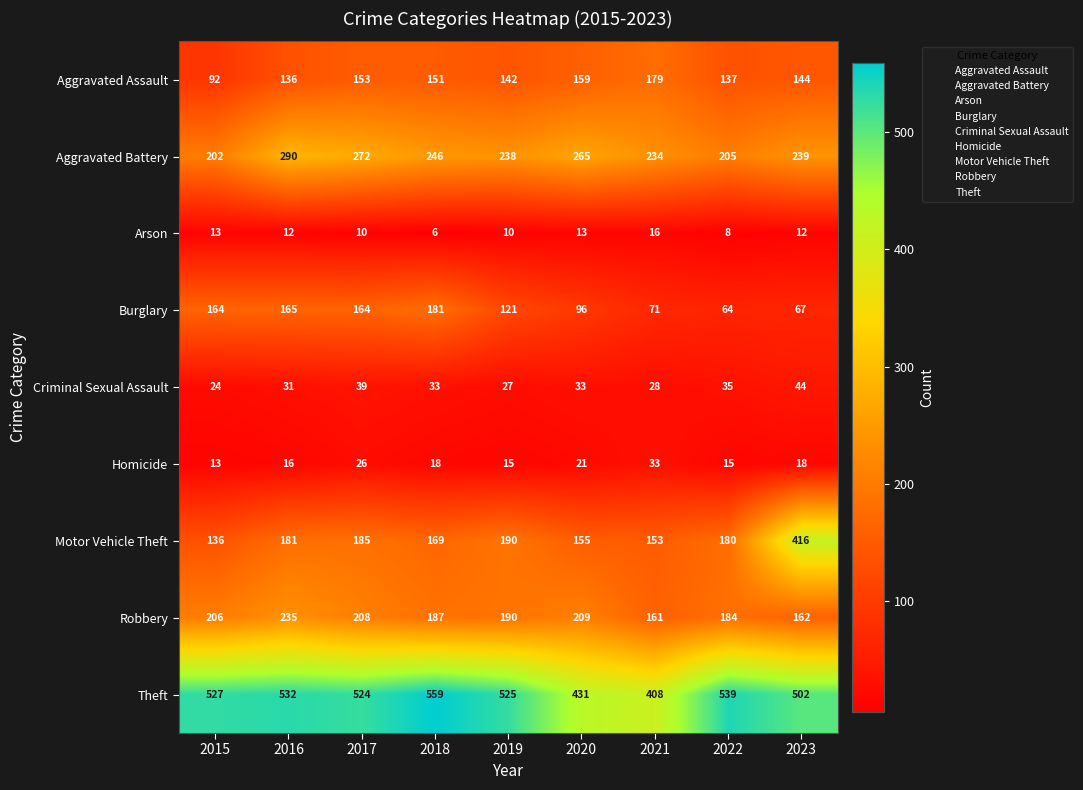

At how many categories does at least one series exceed 92?

9